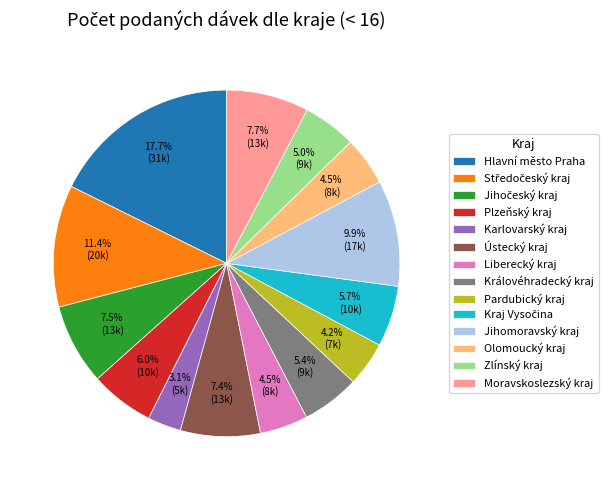

To the nearest percent, what is the average slice percentage?

7%